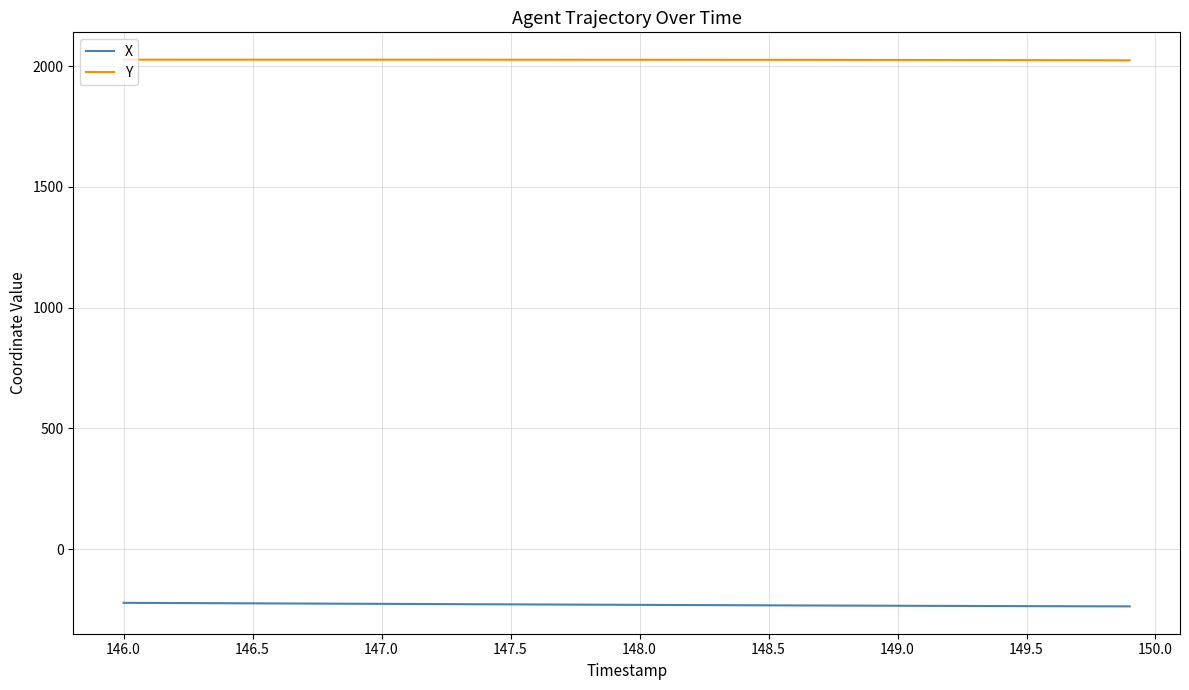

What is the minimum value for Y?

2024.4